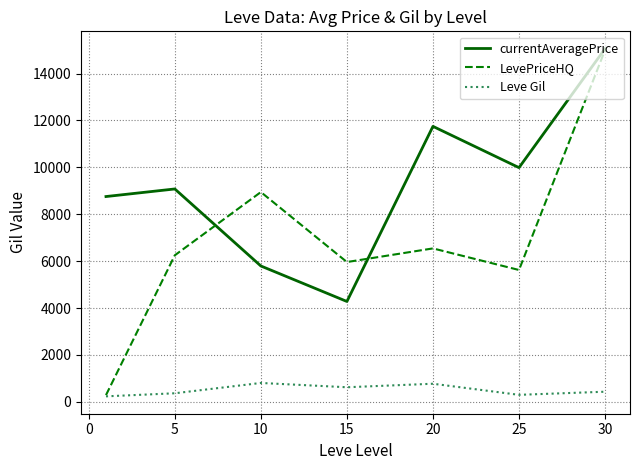

Does the chart have visible grid lines?

Yes